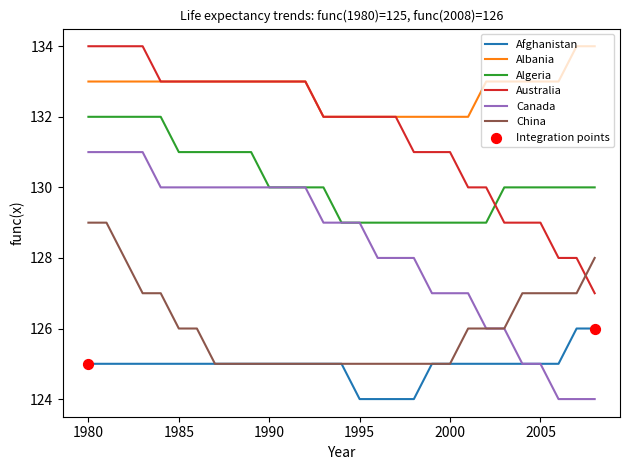

True or false: Algeria and Albania intersect in this chart.

False